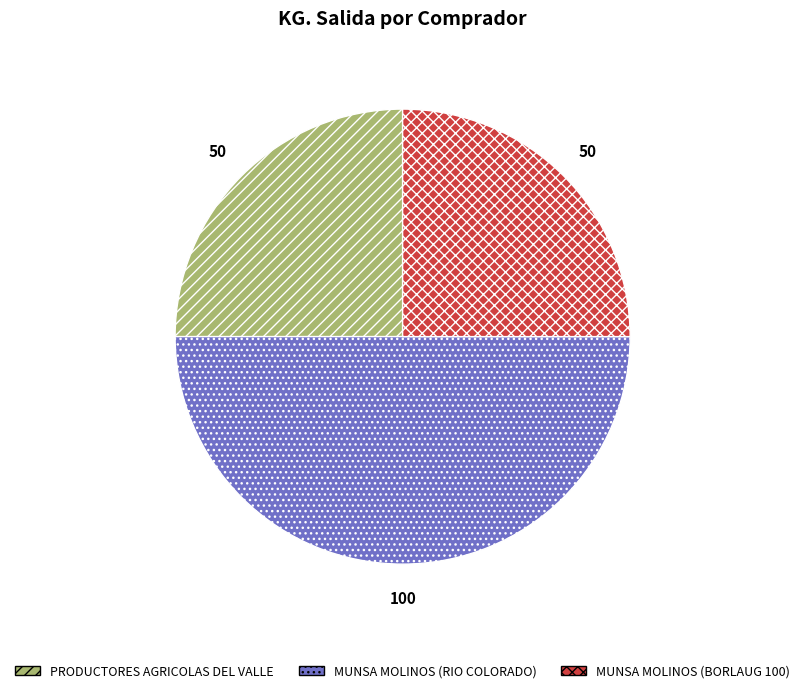

Between MUNSA MOLINOS (BORLAUG 100) and MUNSA MOLINOS (RIO COLORADO), which is larger?

MUNSA MOLINOS (RIO COLORADO)